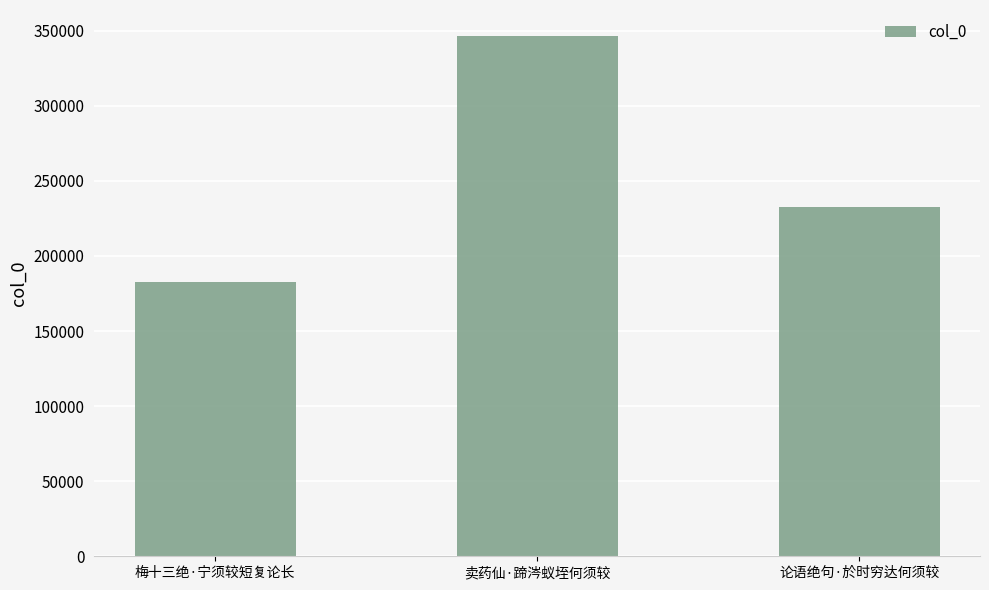

What is the change in value from 梅十三绝·宁须较短复论长 to 论语绝句·於时穷达何须较?

+50107